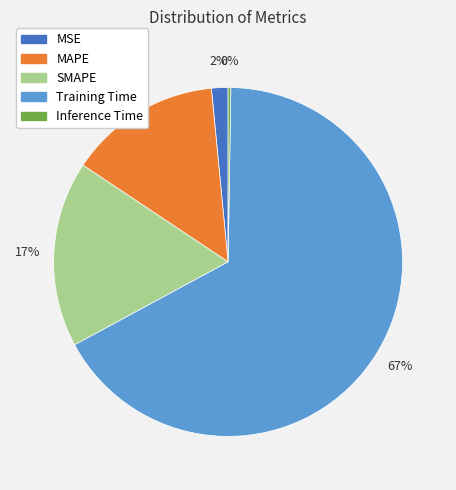

Which category has the biggest portion of the pie?

Training Time